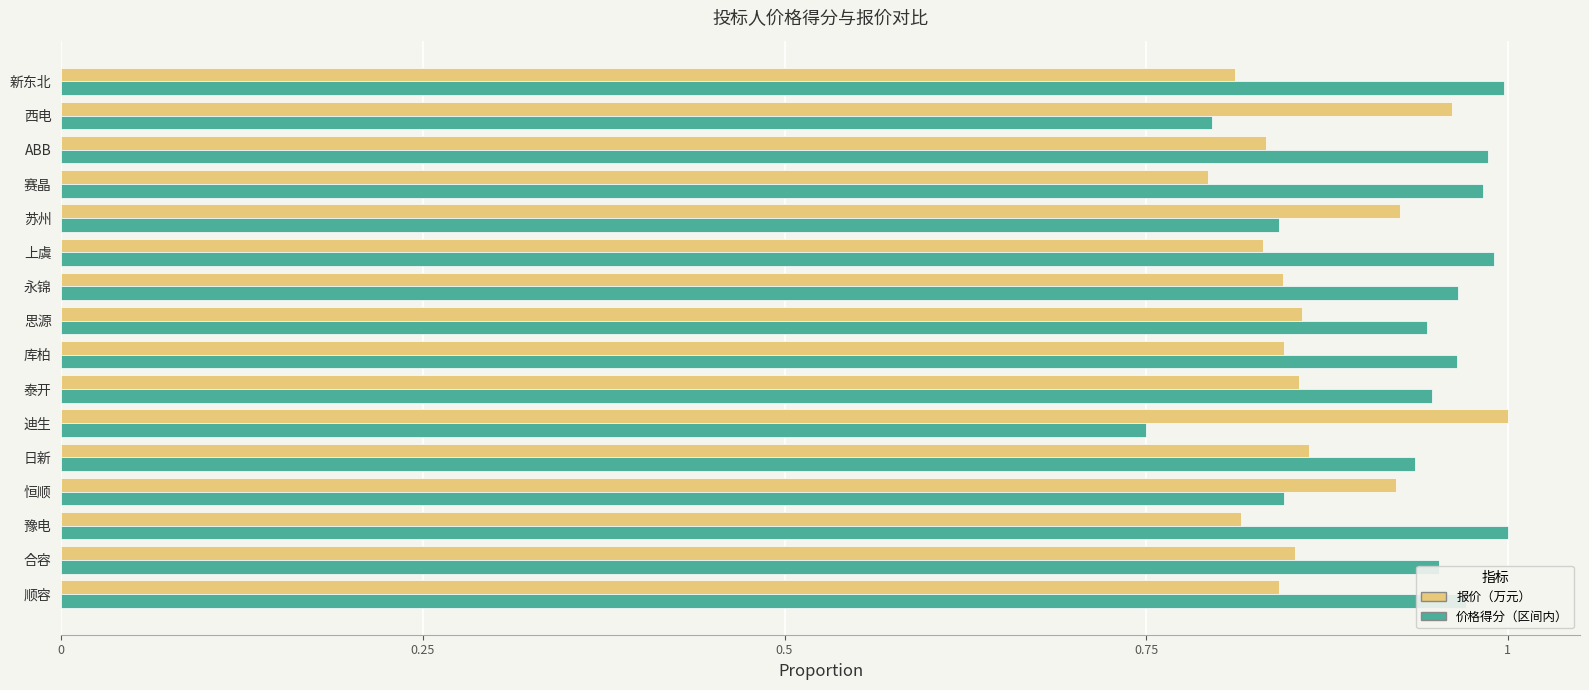

What is the sum of all 价格得分（区间内） values?

14.9